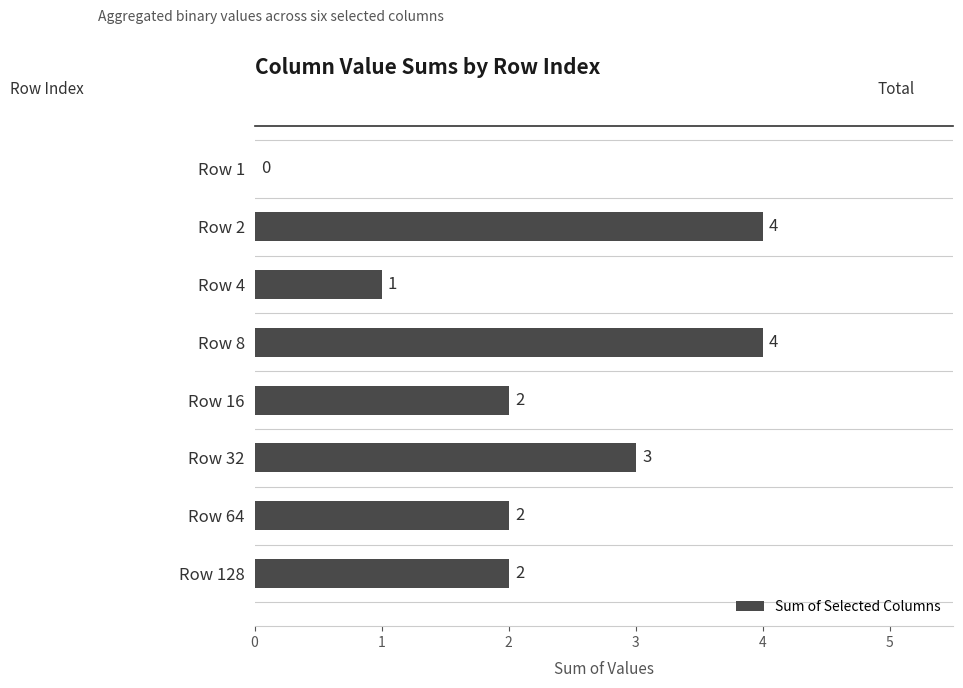

What is the sum of the values at Row 8 and Row 64?

6